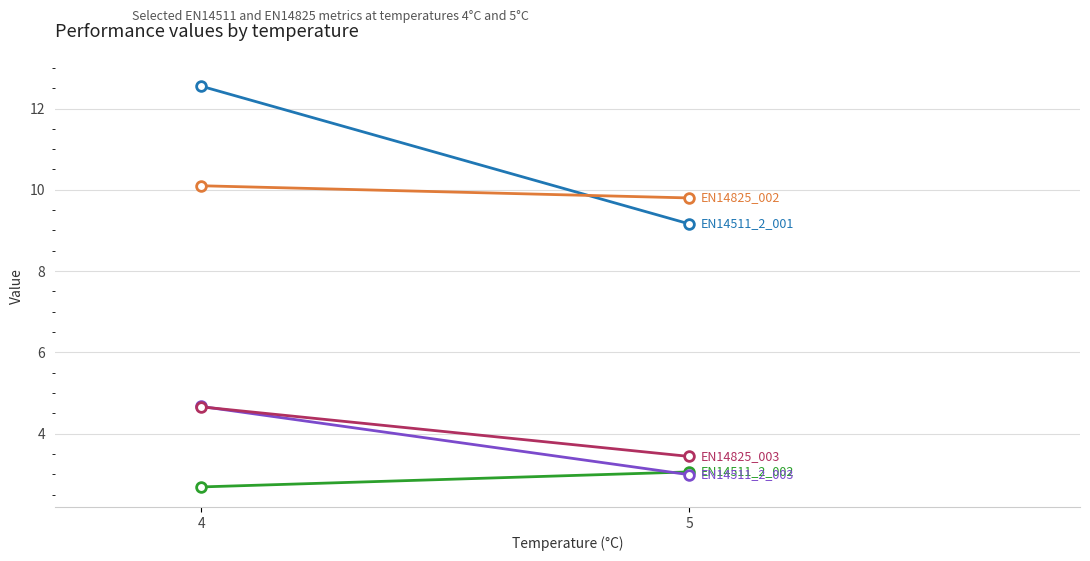

What is the sum of the EN14511_2_002 values at 5 and 4?

5.8